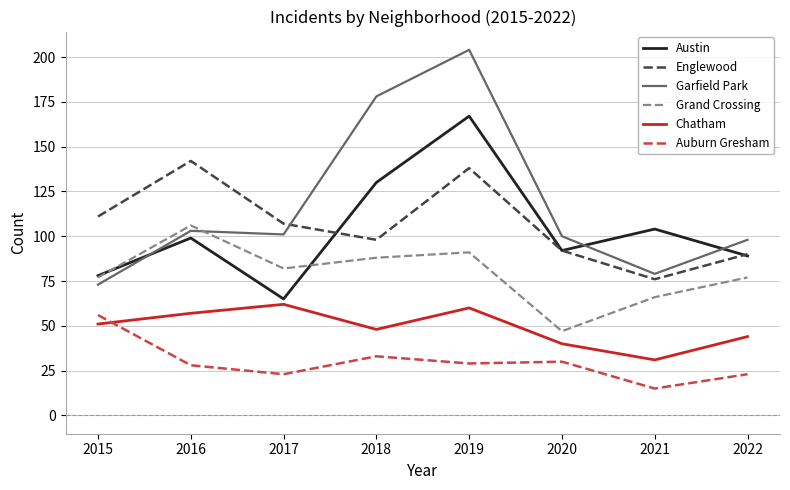

At which label does Grand Crossing reach its minimum?

2020